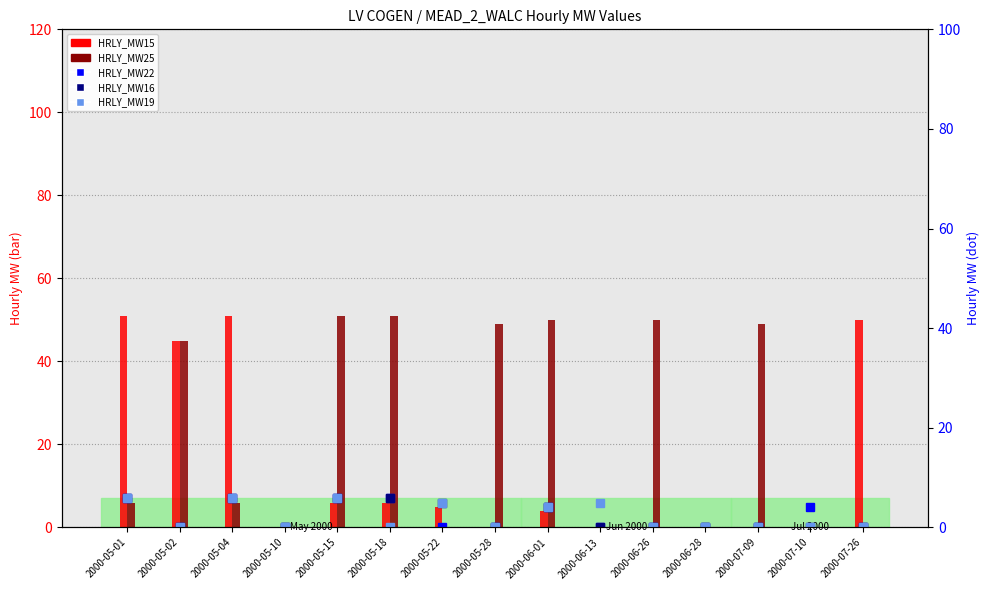

Are the bars grouped side by side (vs. stacked)?

Yes